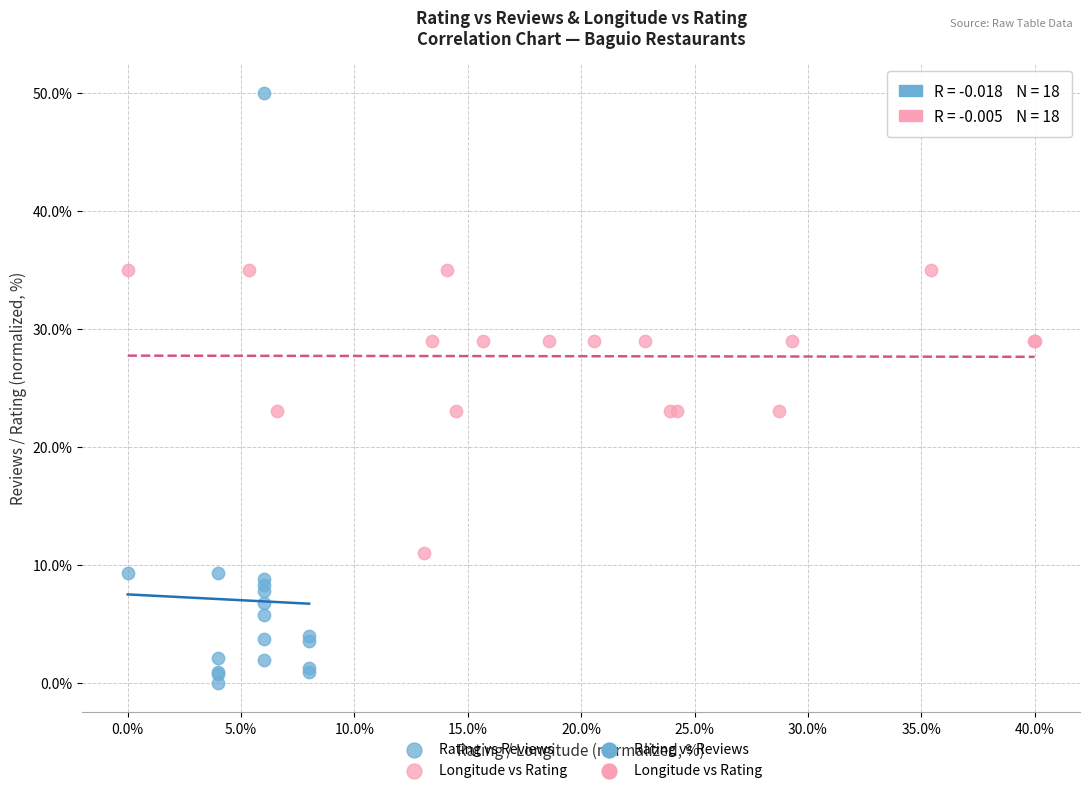

Which series has the largest Y range (max minus min)?

Rating vs Reviews